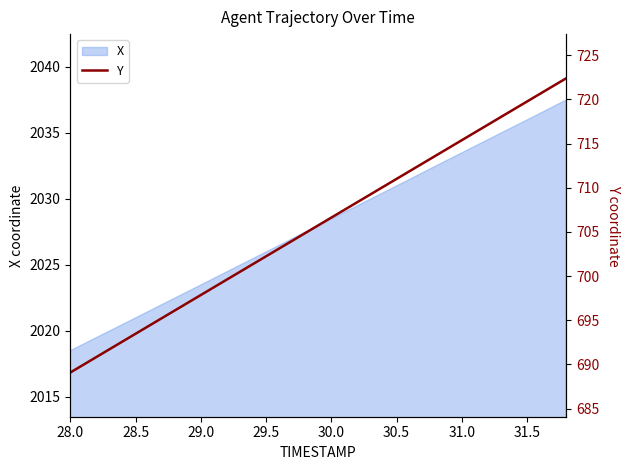

Where does the X series first go above 2028?

30.0